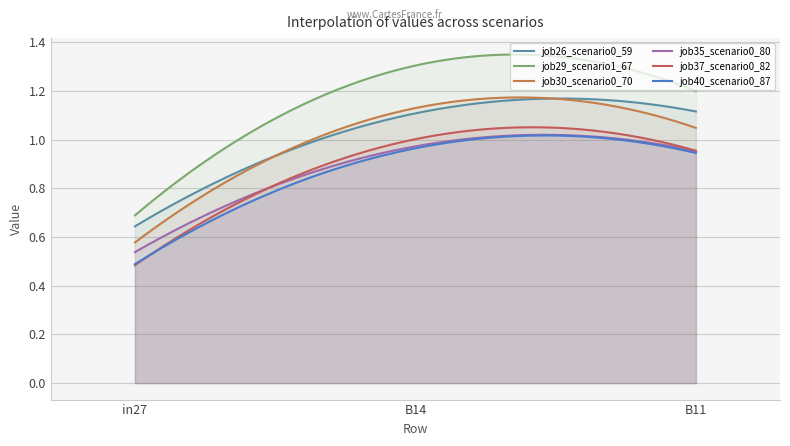

List the series in order of their peak value, highest first.

job29_scenario1_67, job30_scenario0_70, job26_scenario0_59, job37_scenario0_82, job35_scenario0_80, job40_scenario0_87